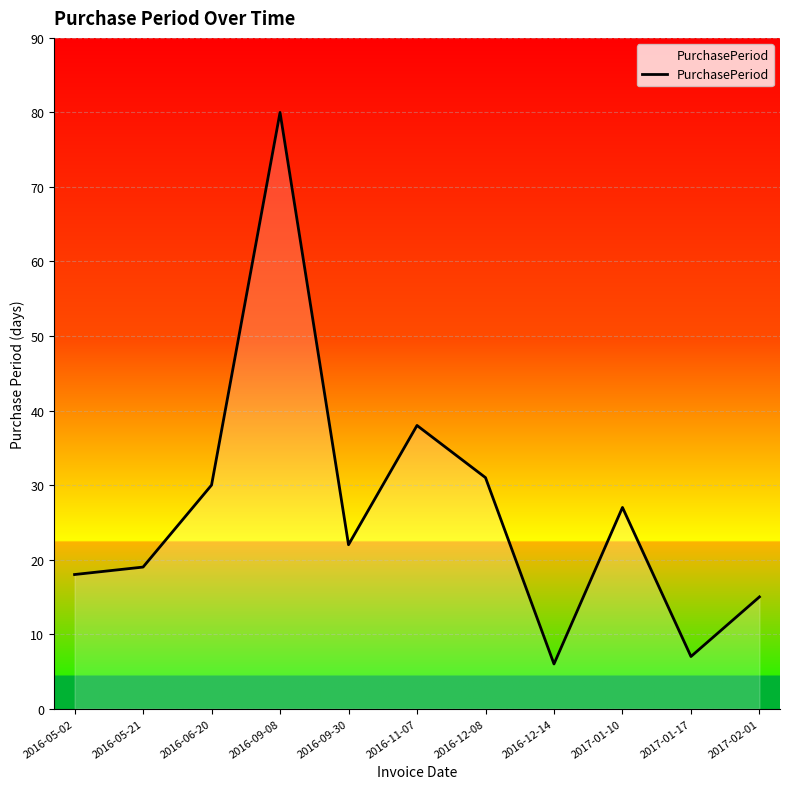

What value does the data have at 2016-06-20?

30